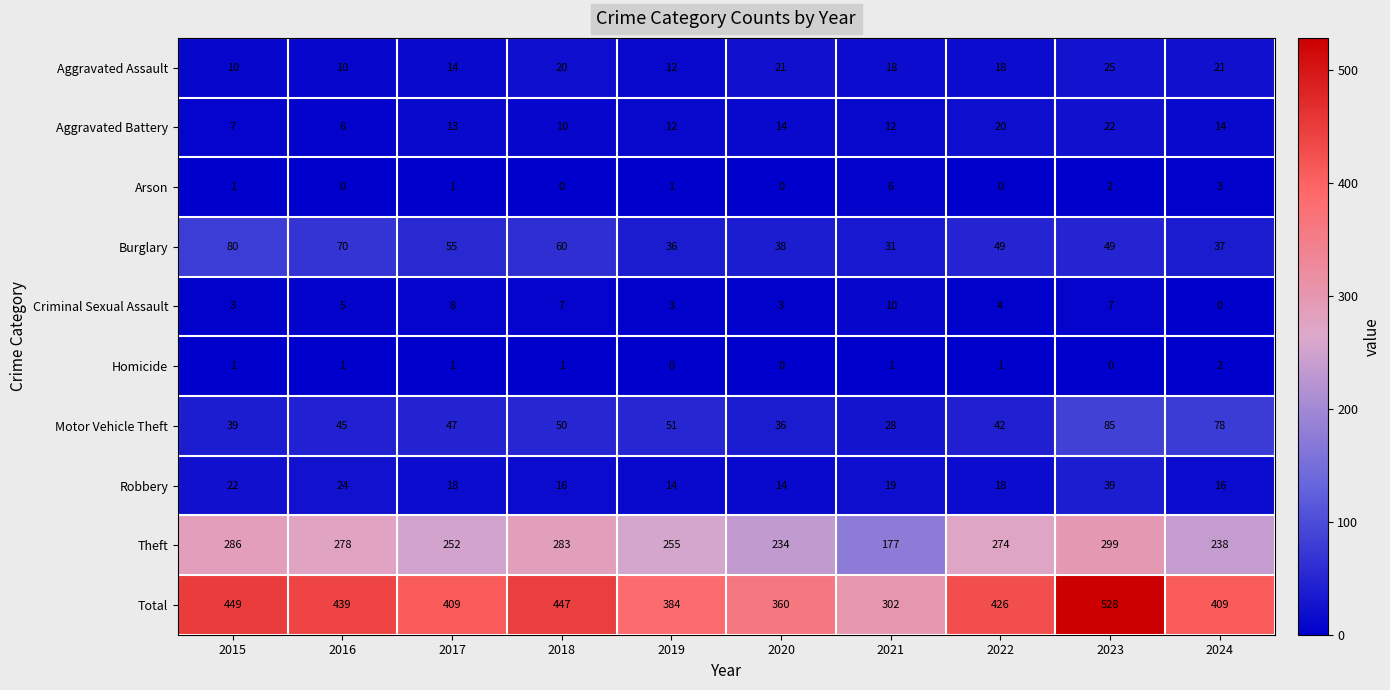

How many categories are shown in the chart?

10